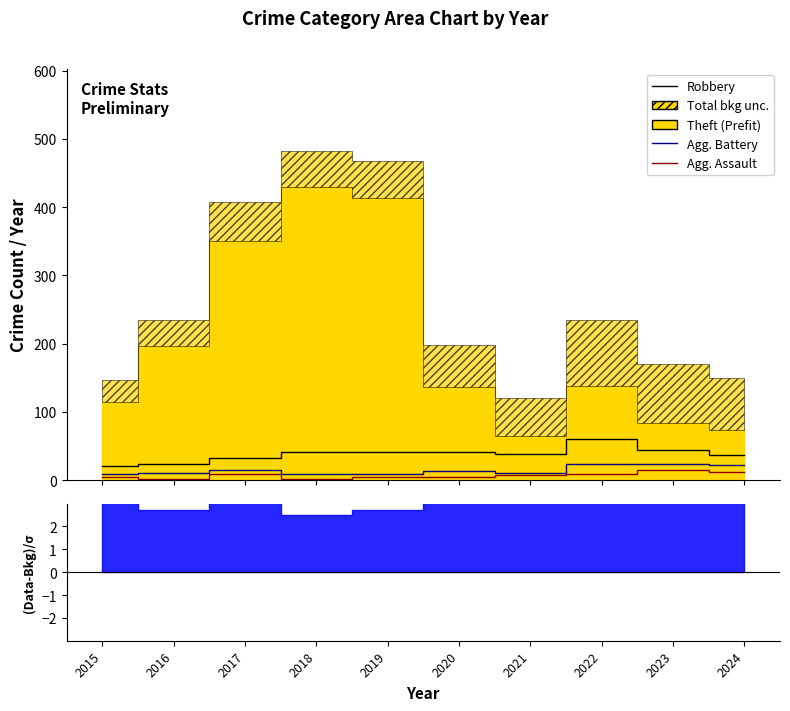

Count the number of categories in the chart.

10